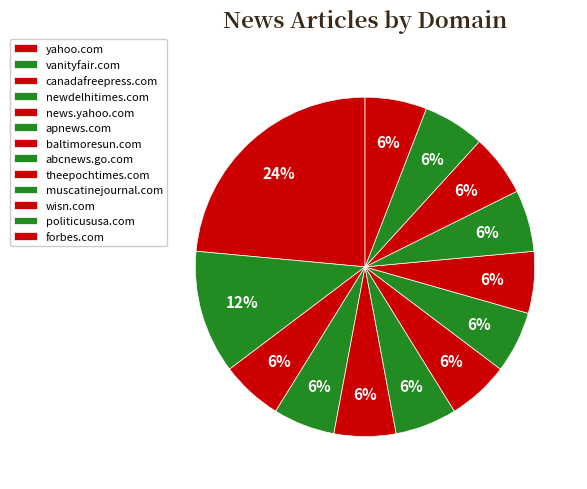

True or false: vanityfair.com accounts for 12% of the total.

True